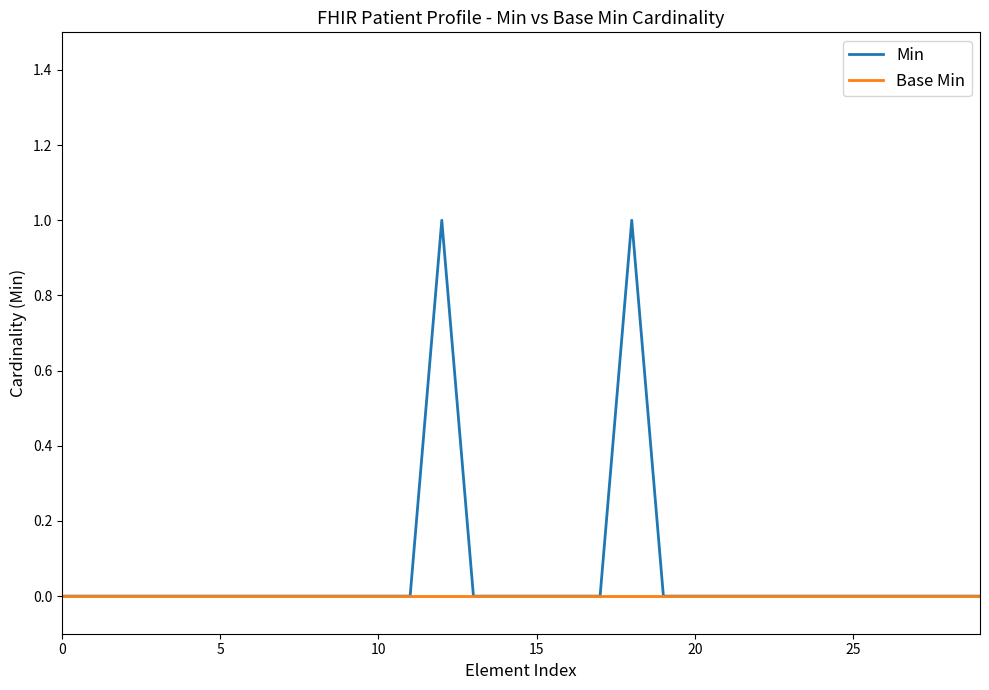

What are all the series names shown in the legend?

Min, Base Min